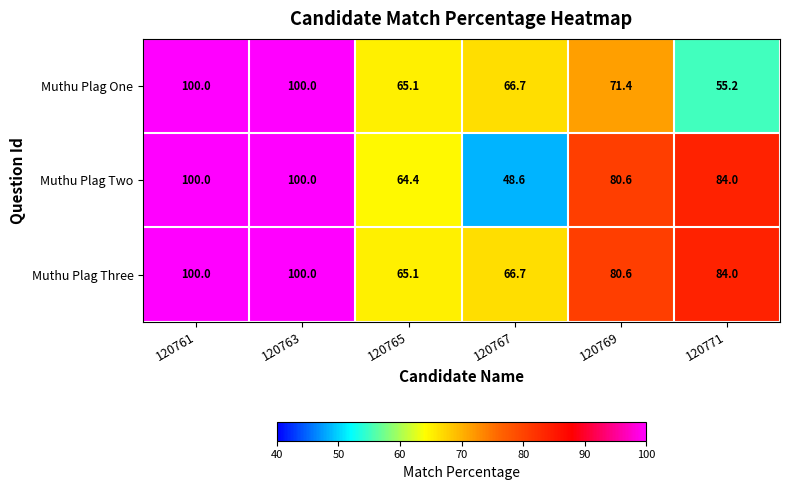

Reading left to right, what are all the values shown in this chart?

Muthu Plag One: 120761=100.0	120763=100.0	120765=65.1	120767=66.7	120769=71.4	120771=55.2
Muthu Plag Two: 120761=100.0	120763=100.0	120765=64.4	120767=48.6	120769=80.6	120771=84.0
Muthu Plag Three: 120761=100.0	120763=100.0	120765=65.1	120767=66.7	120769=80.6	120771=84.0